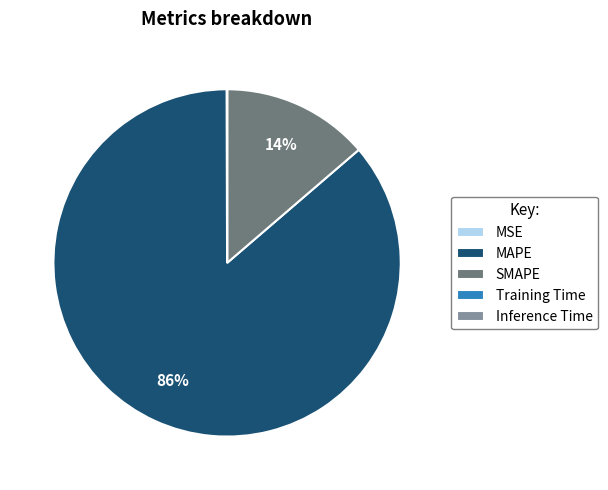

The MAPE slice represents 71% of the pie. True or false?

False